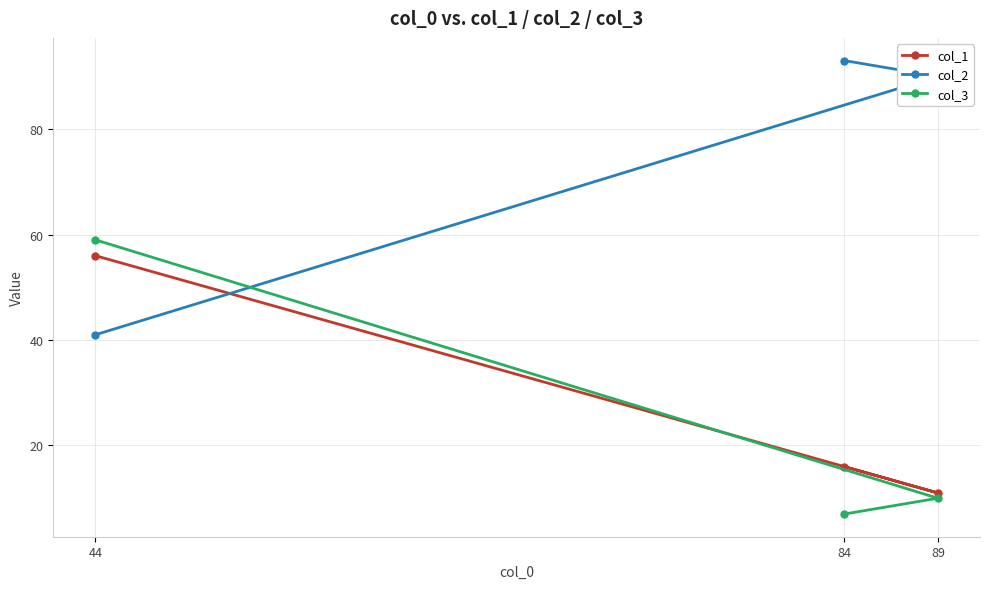

Read the col_2 value at 84, to the nearest 5.

95